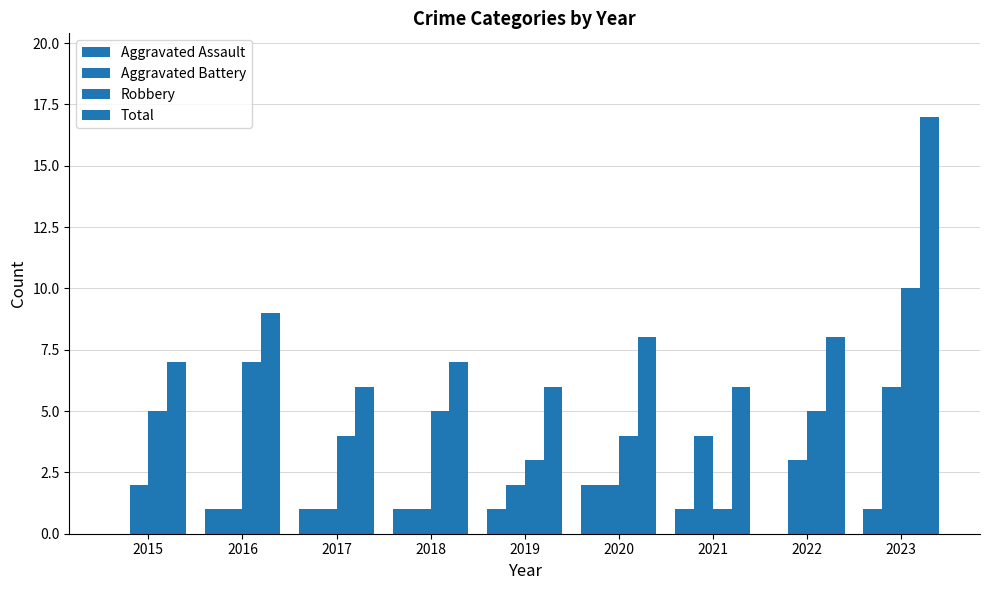

Count the number of categories in the chart.

9